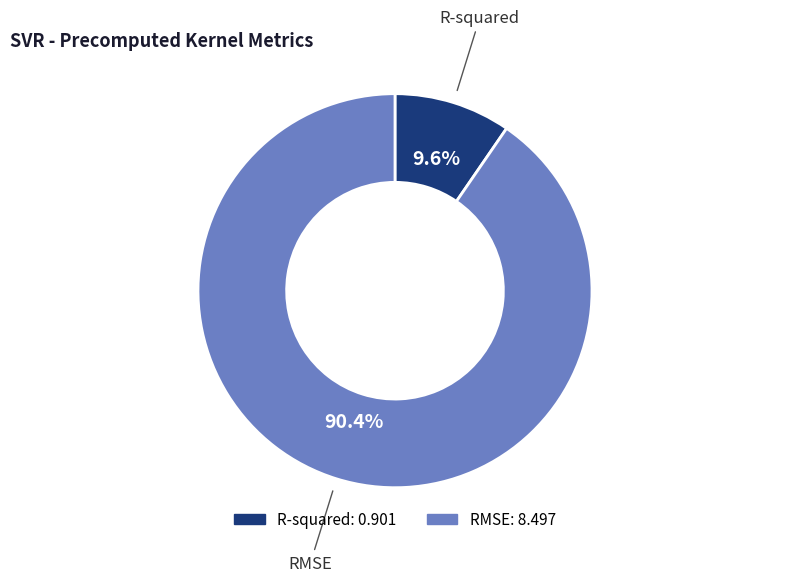

Which category has the smallest portion of the pie?

R-squared